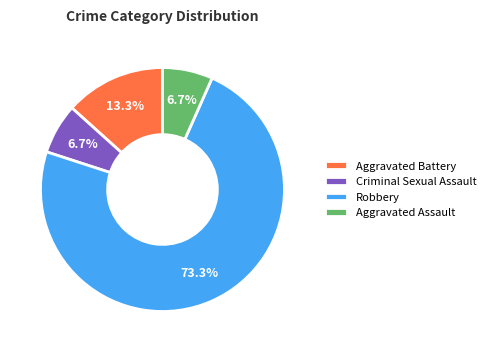

To the nearest percent, what percentage of the pie is Robbery?

73%